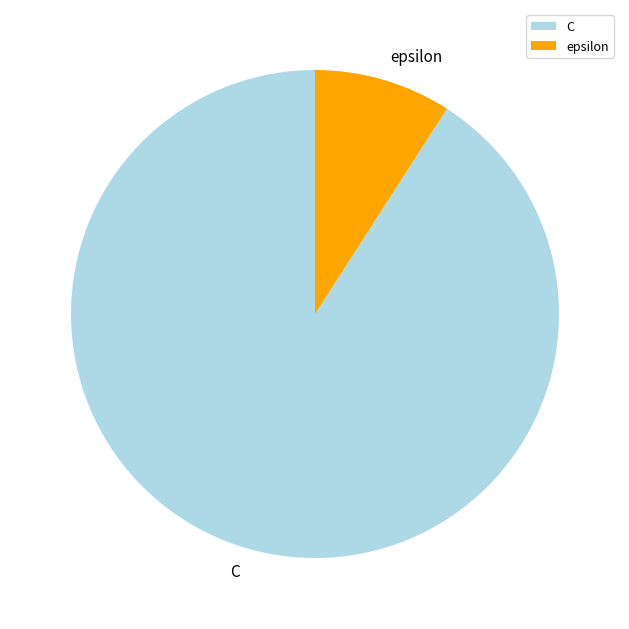

Which has a higher value, epsilon or C?

C